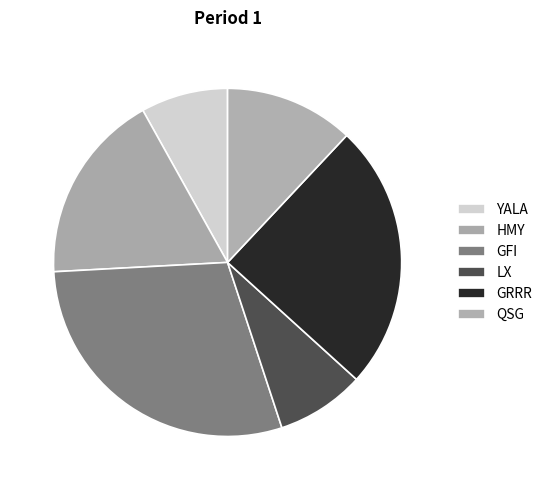

True or false: YALA accounts for 8% of the total.

True